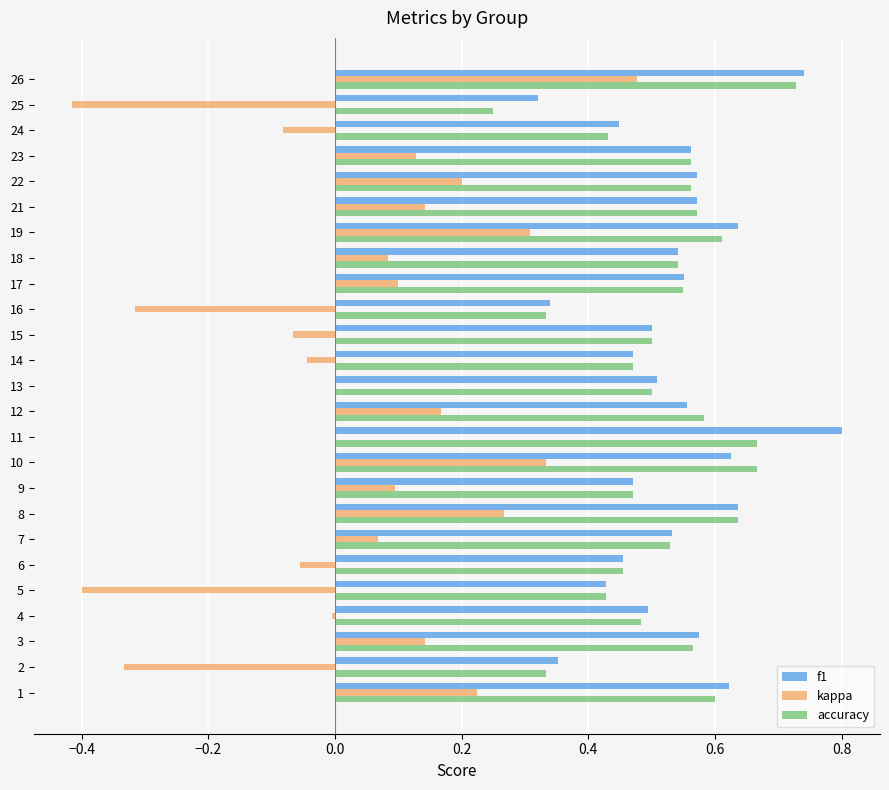

Which category has the highest value in the accuracy series?

26